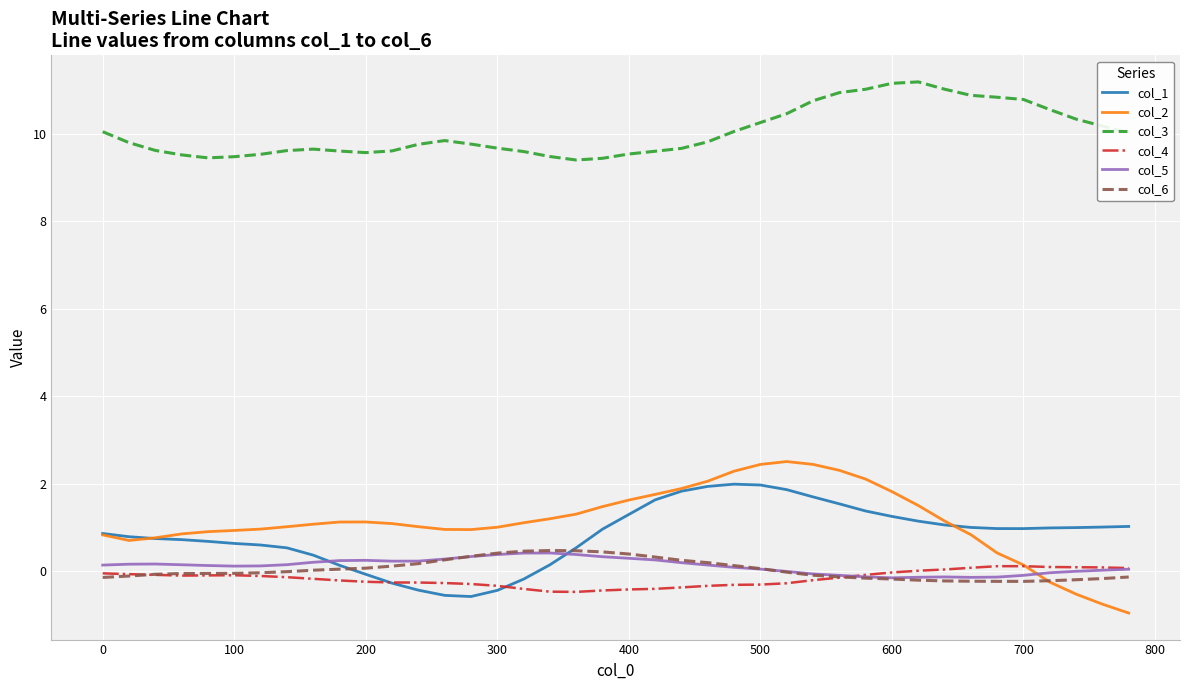

Which series has the largest total across all categories?

col_3